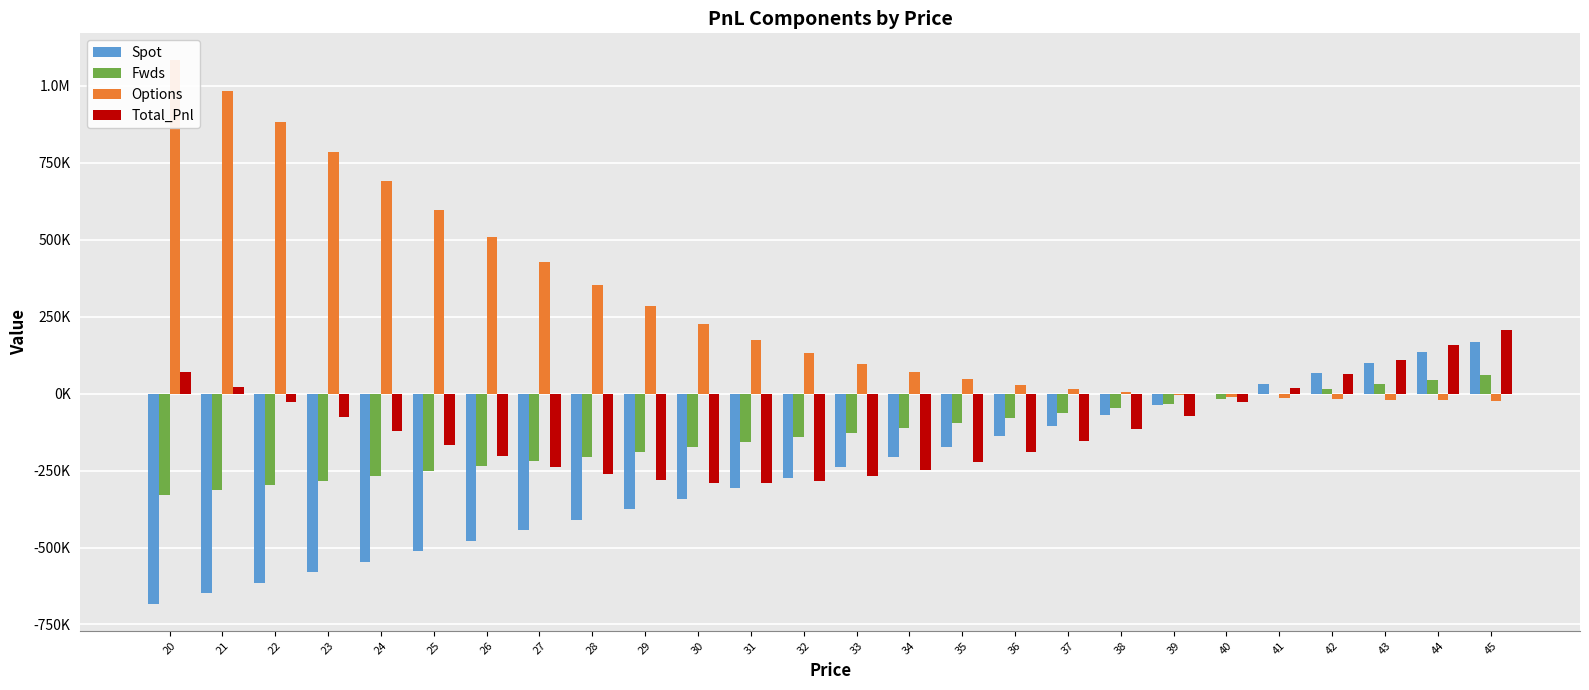

List the labels in order of Spot value, largest first.

45, 44, 43, 42, 41, 40, 39, 38, 37, 36, 35, 34, 33, 32, 31, 30, 29, 28, 27, 26, 25, 24, 23, 22, 21, 20